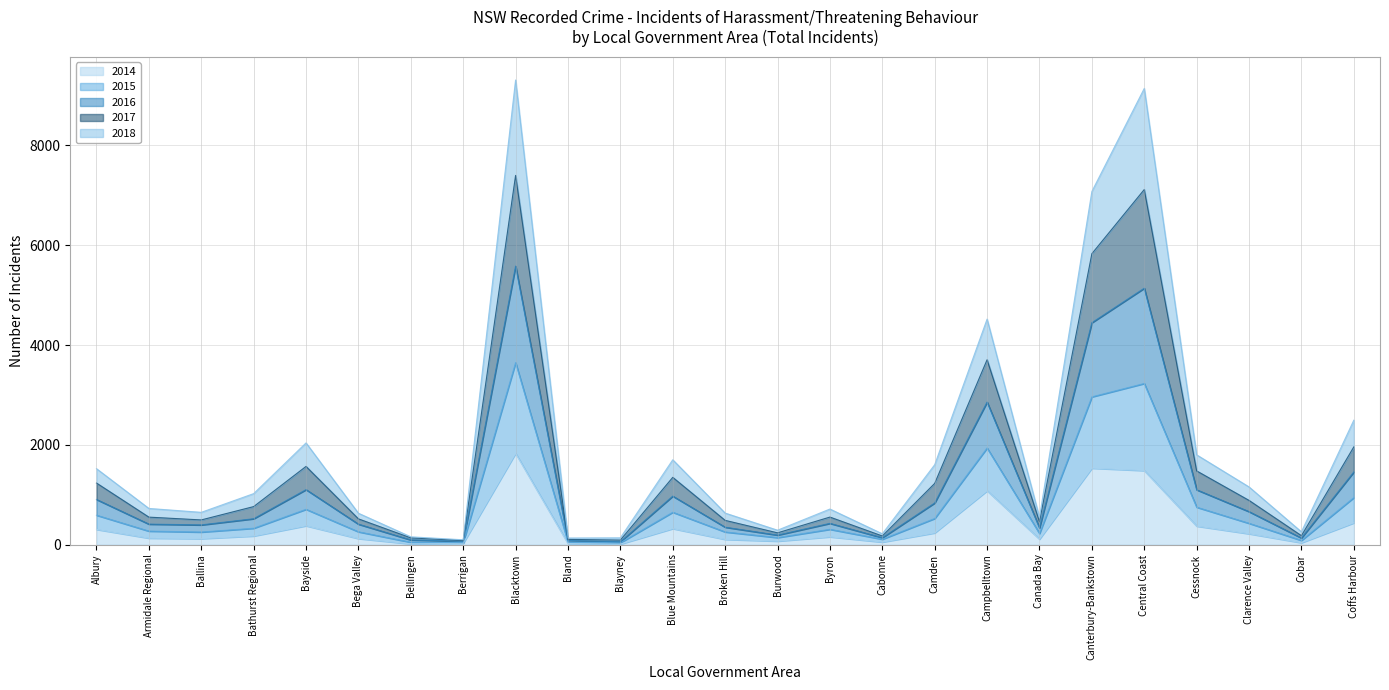

What position from the left is Armidale Regional?

2